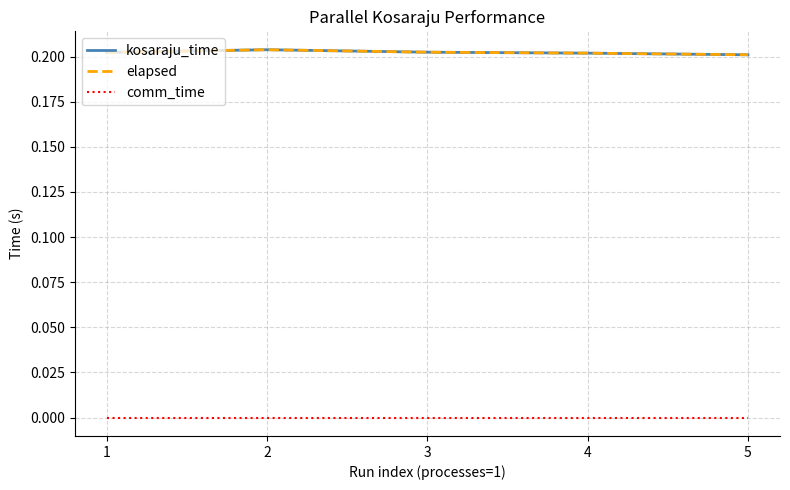

In elapsed, how many points are higher than both neighbors (excluding endpoints)?

1